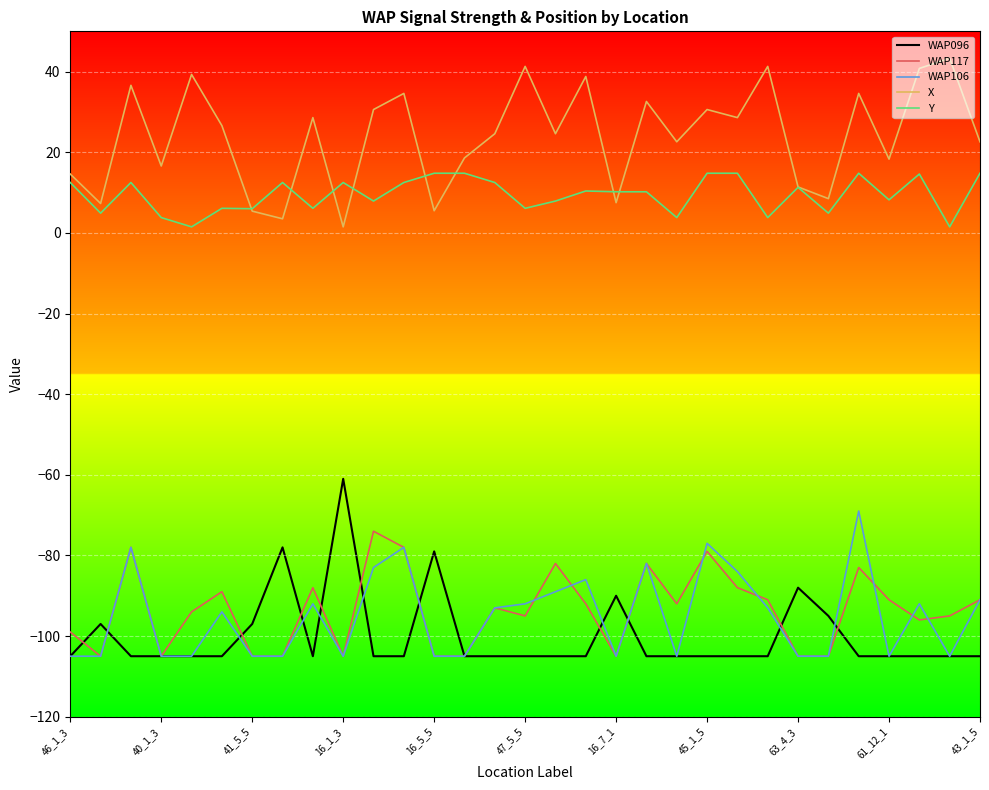

What is the lowest value of the WAP106 series?

-105.0